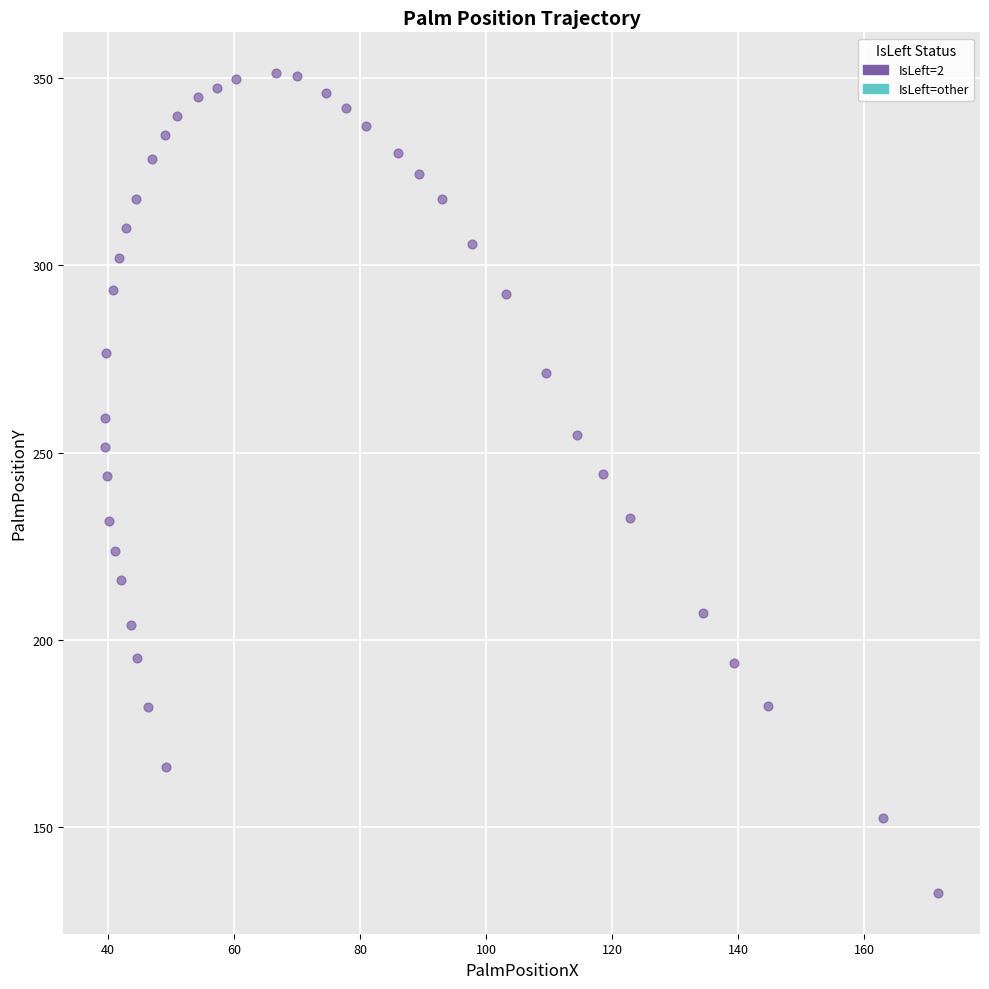

What is the range of X values (max minus min)?

132.3